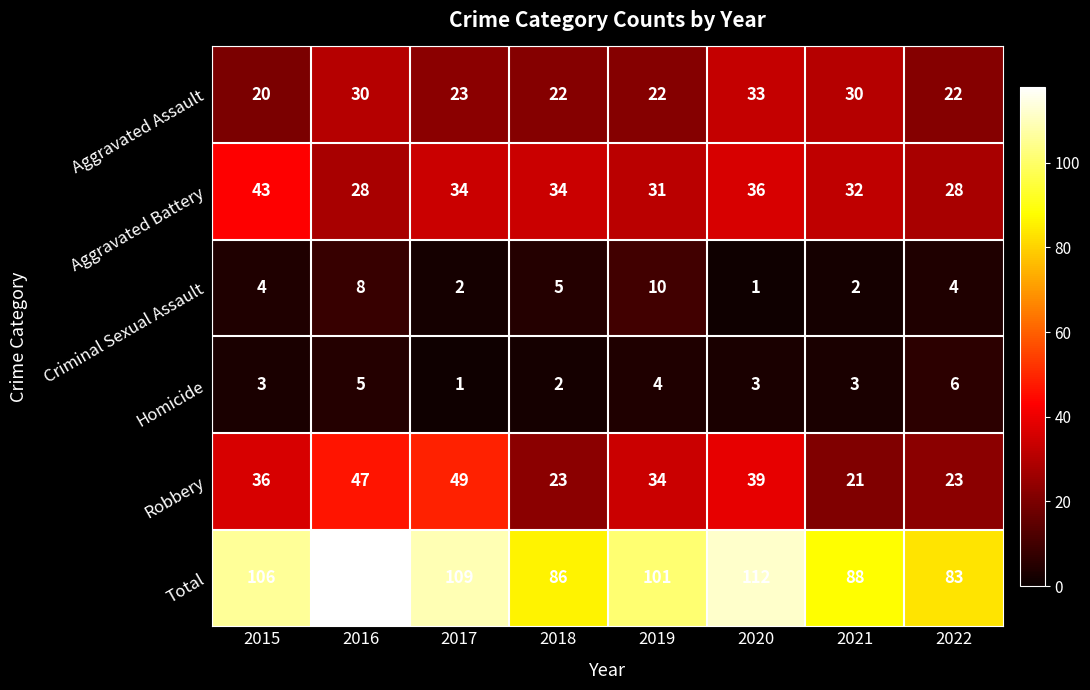

Which series has the largest total across all categories?

Total